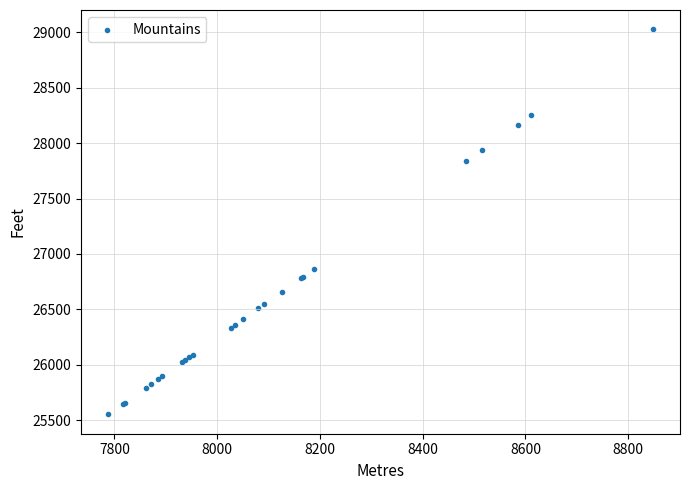

What Y value in the scatter plot is closest to 27290?

26864